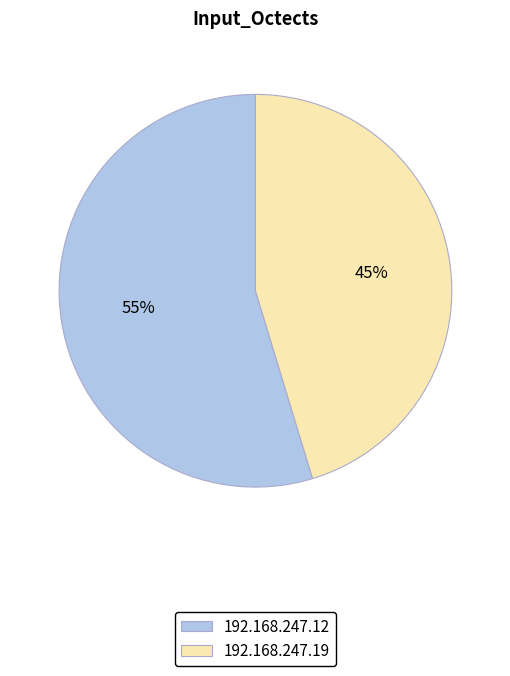

Count the number of slices in the pie.

2